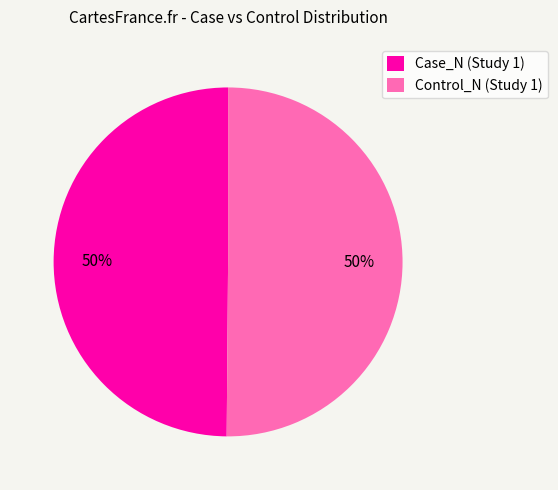

Is it true that Control_N (Study 1) is 63% of the pie?

False